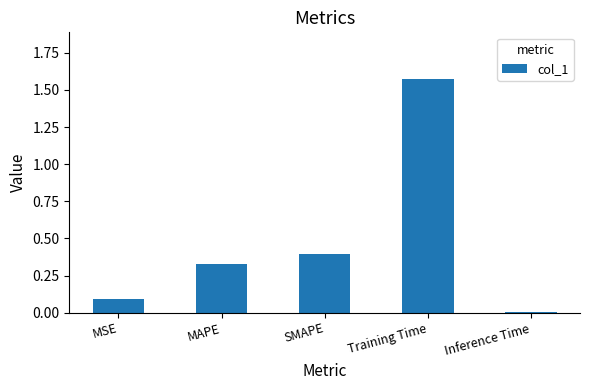

What is the approximate value at SMAPE?

0.4